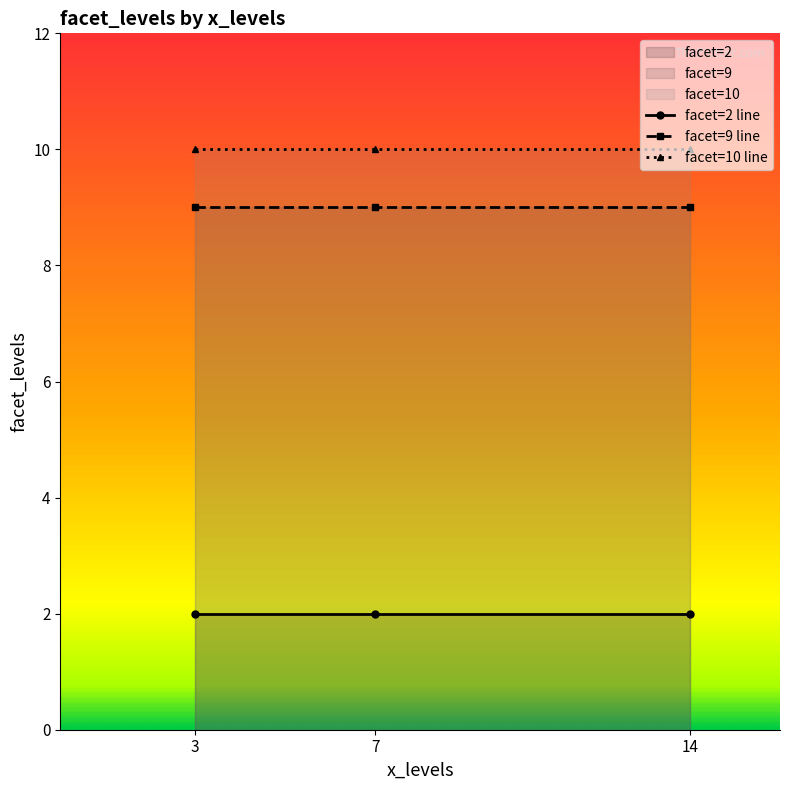

Rank the categories by value from highest to lowest.

7, 3, 14, 14, 3, 7, 14, 7, 3